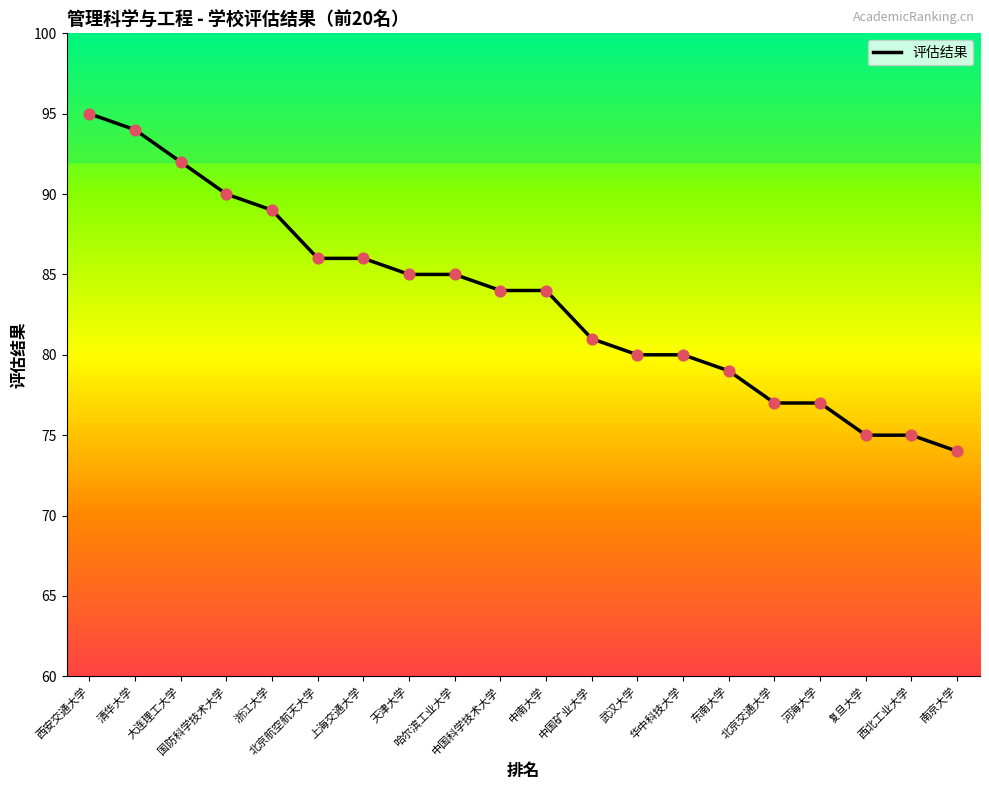

What is the change in value from 中国科学技术大学 to 北京交通大学?

-7